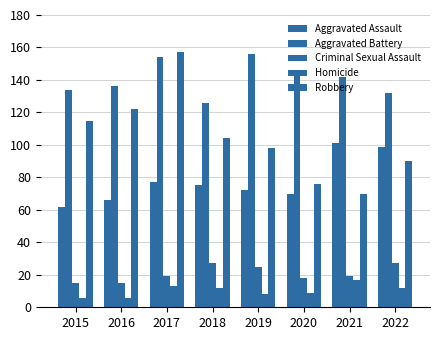

Are the bars horizontal?

No